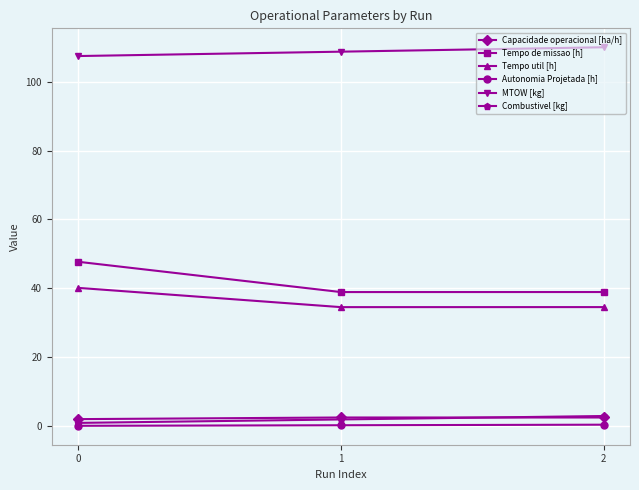

The value of Tempo de missao [h] at 1 is 39.0. True or false?

True